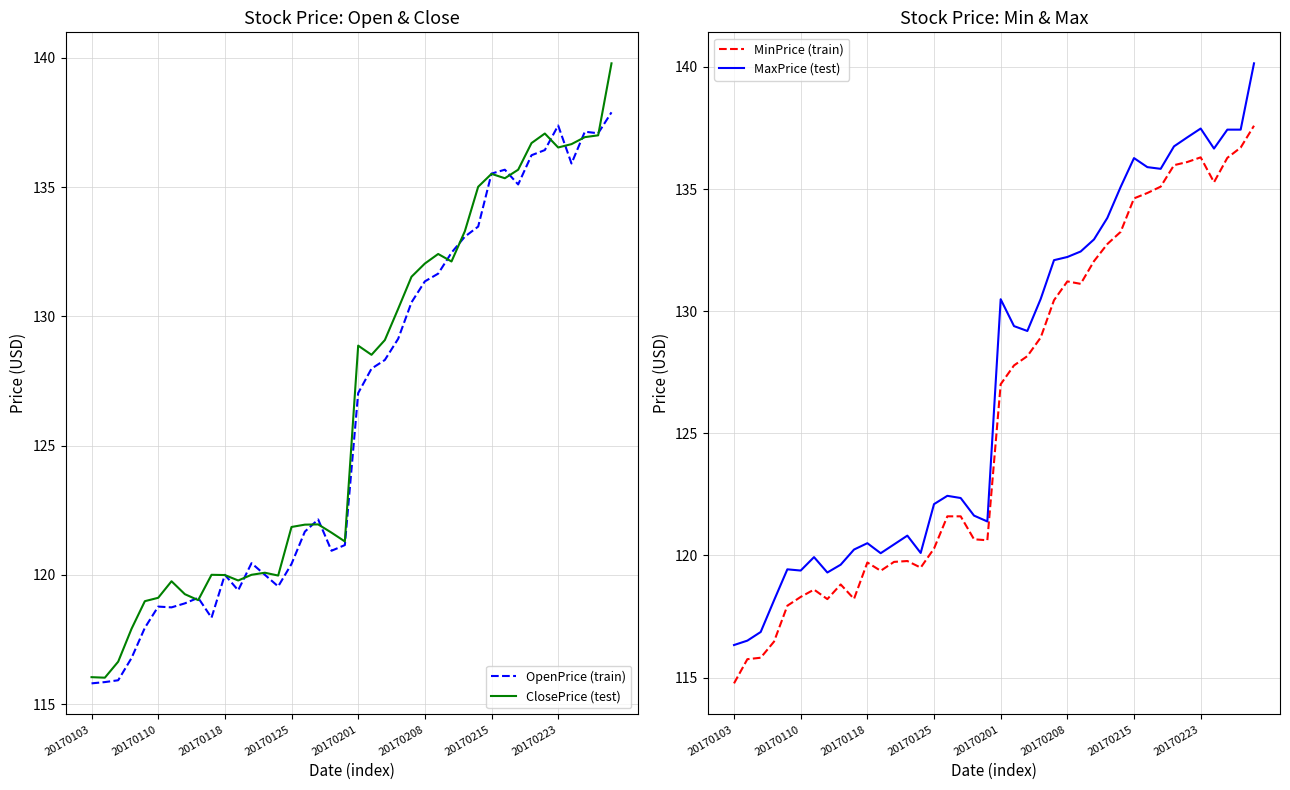

The ClosePrice (test) series shows 176.1 at 20170118. True or false?

False